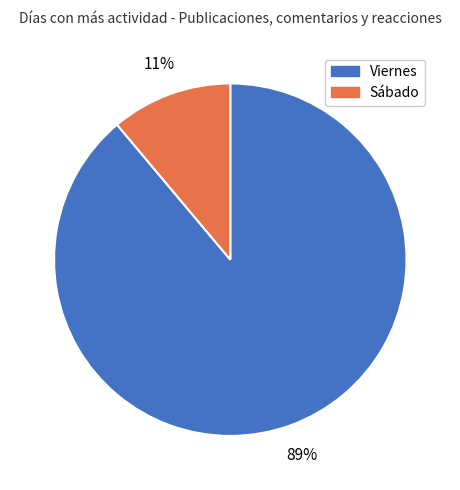

True or false: Sábado accounts for 11% of the total.

True